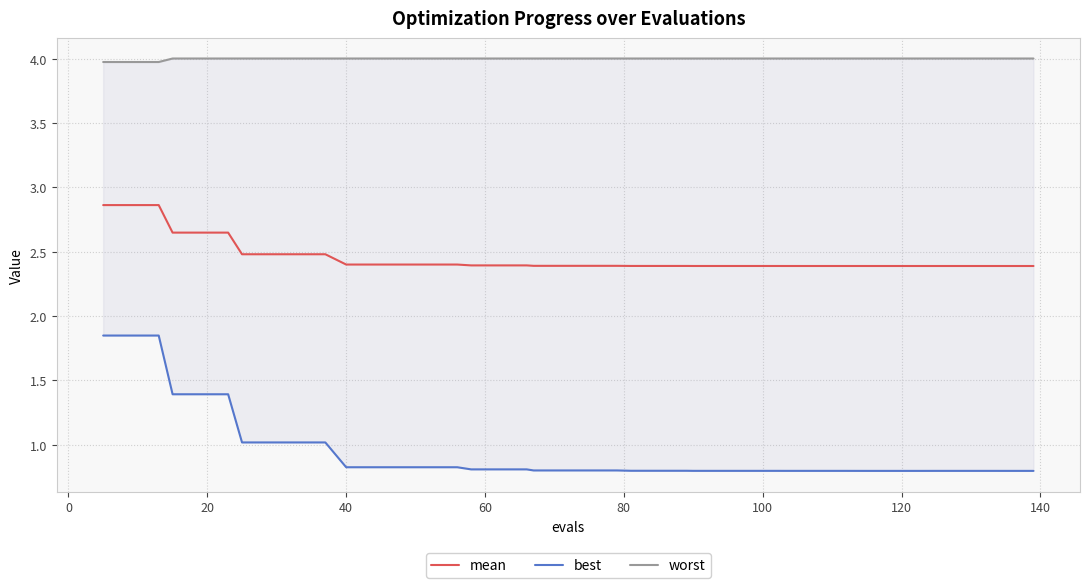

What is the average value of the mean series?

2.5